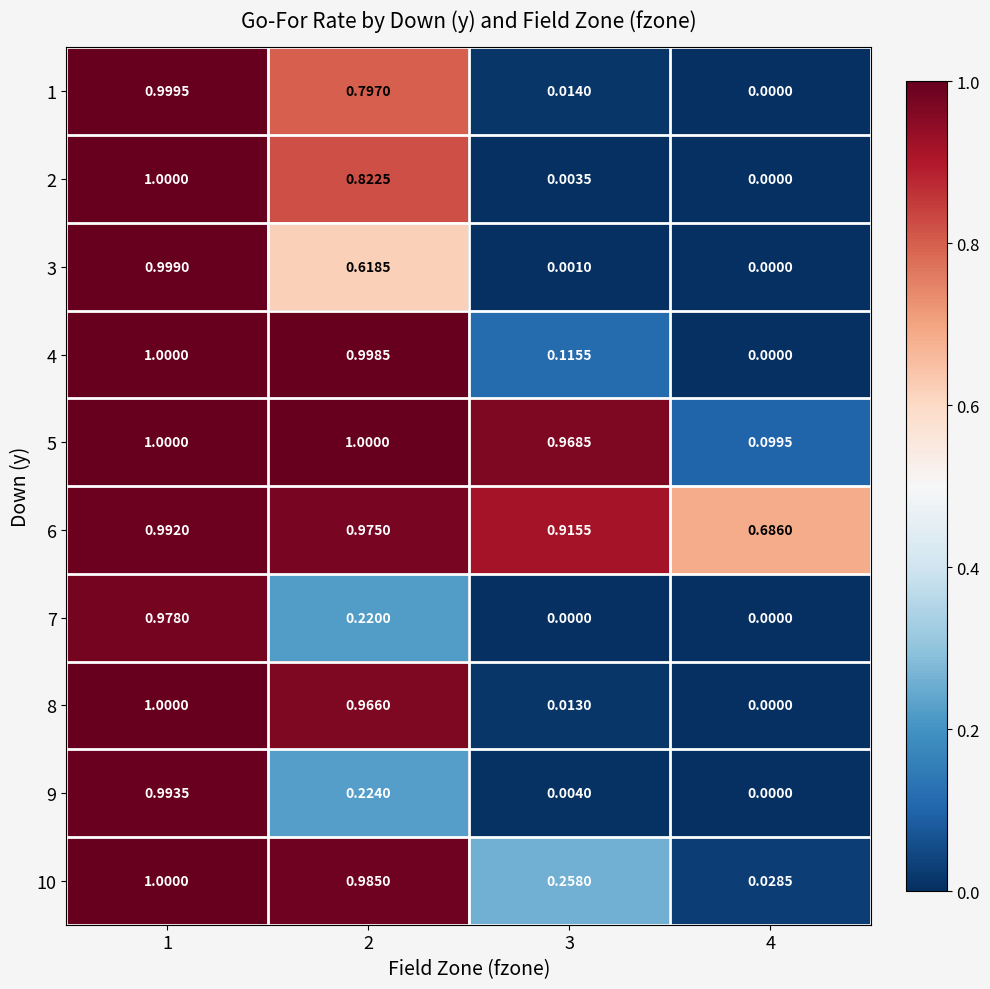

How many data points in 1 are above 0?

3